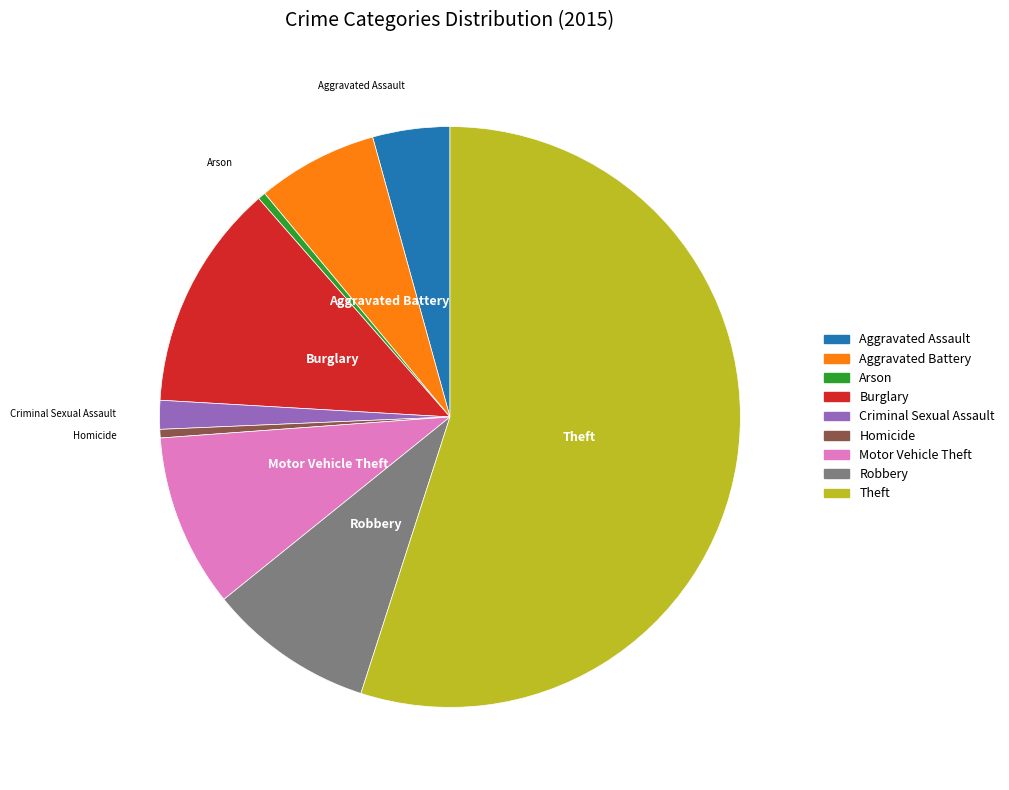

How many segments does this pie chart have?

9